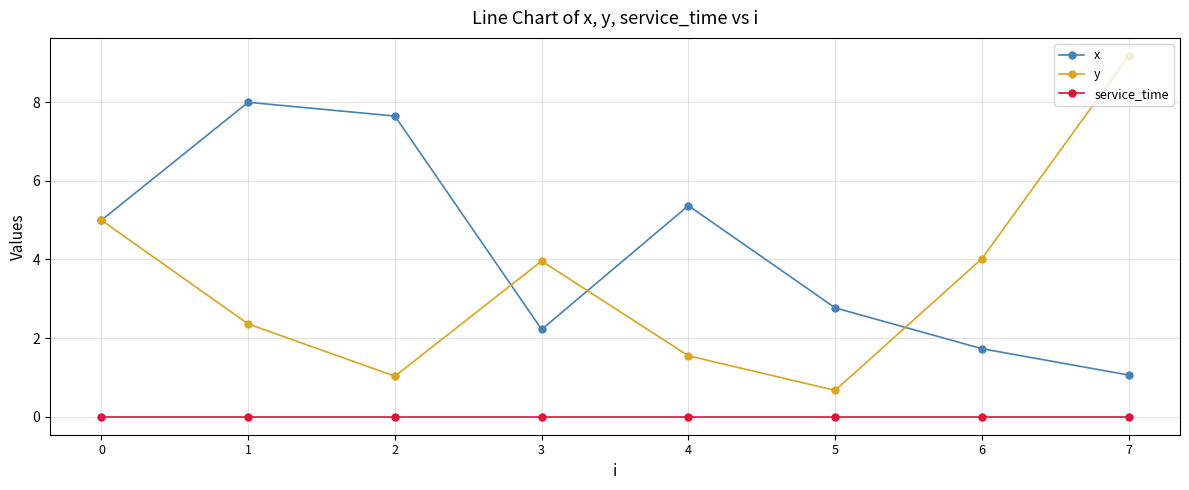

How many lines are shown in the chart?

3